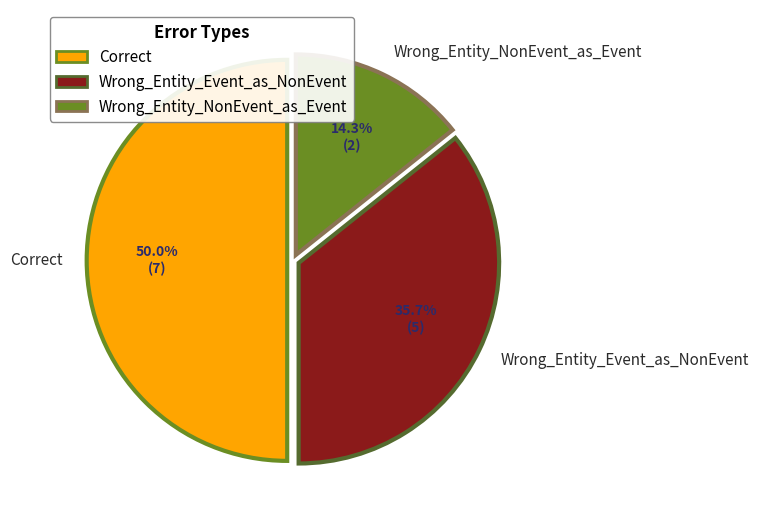

True or false: Wrong_Entity_NonEvent_as_Event accounts for 14% of the total.

True